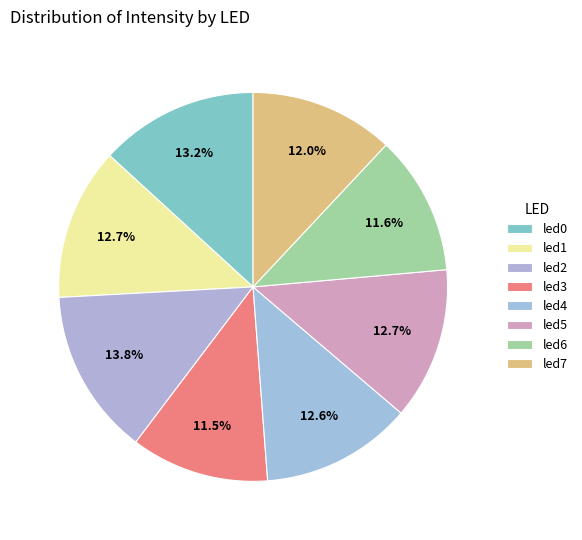

How many segments does this pie chart have?

8